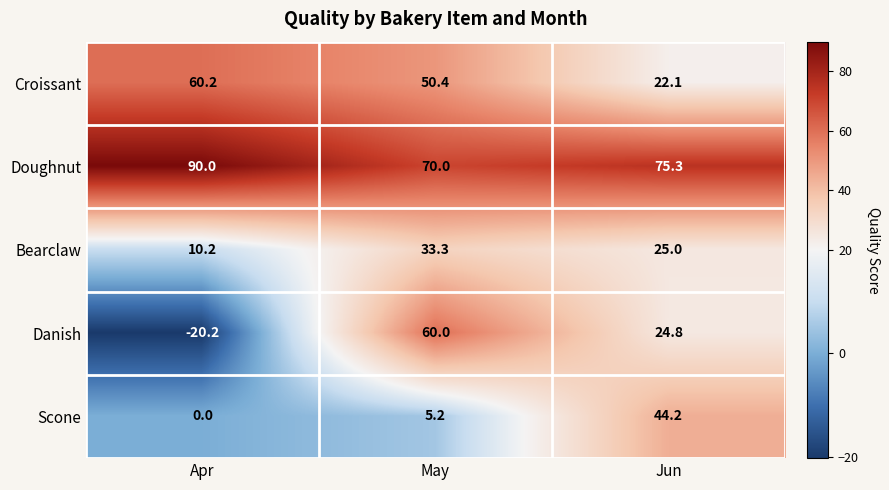

At Jun, list the series in order from largest to smallest.

Doughnut, Scone, Bearclaw, Danish, Croissant